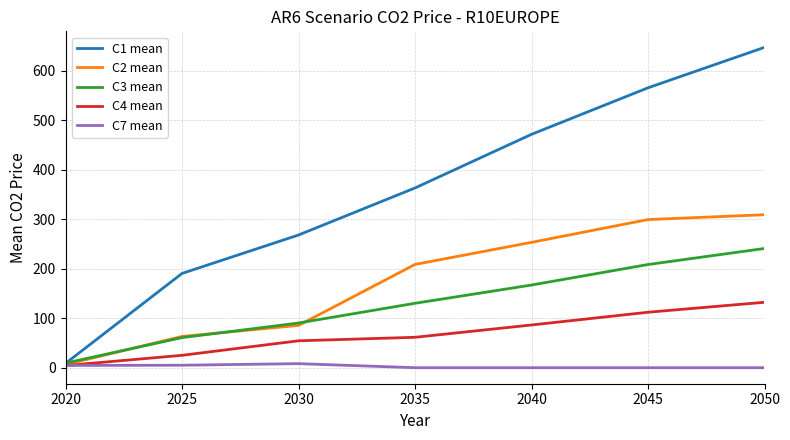

What is the sum of all C1 mean values?

2515.4